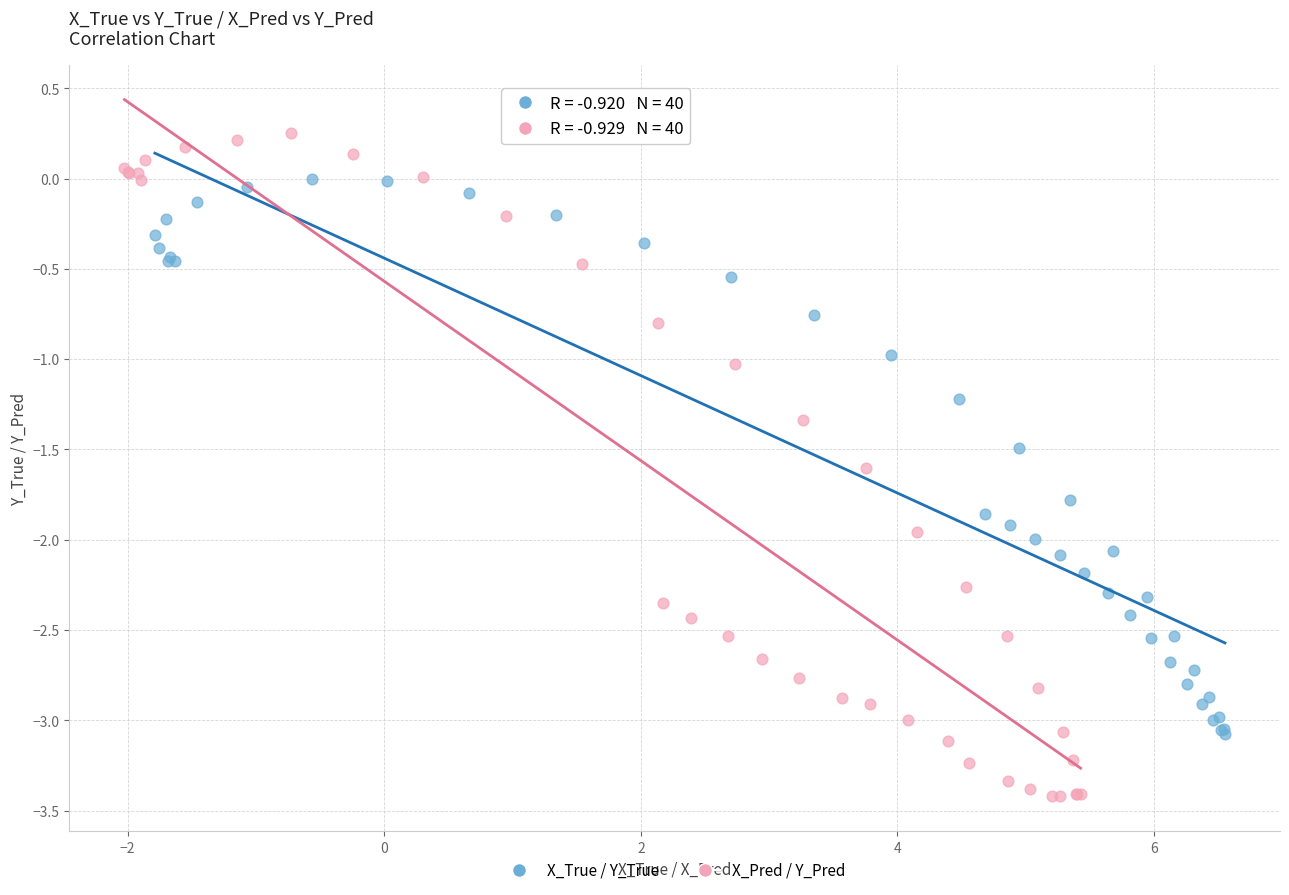

Which series has the largest Y range (max minus min)?

X_Pred / Y_Pred